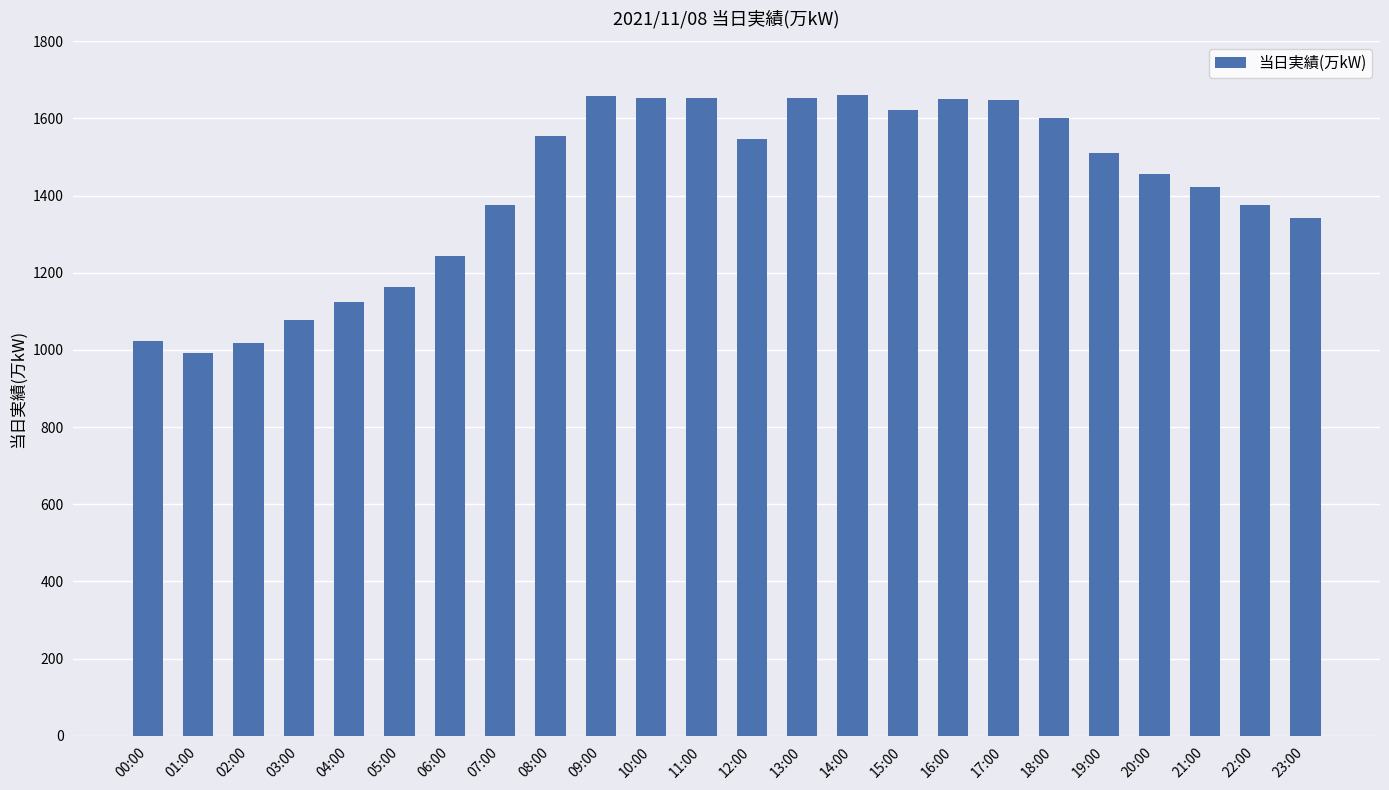

What is the label of the 16th bar from the right?

08:00